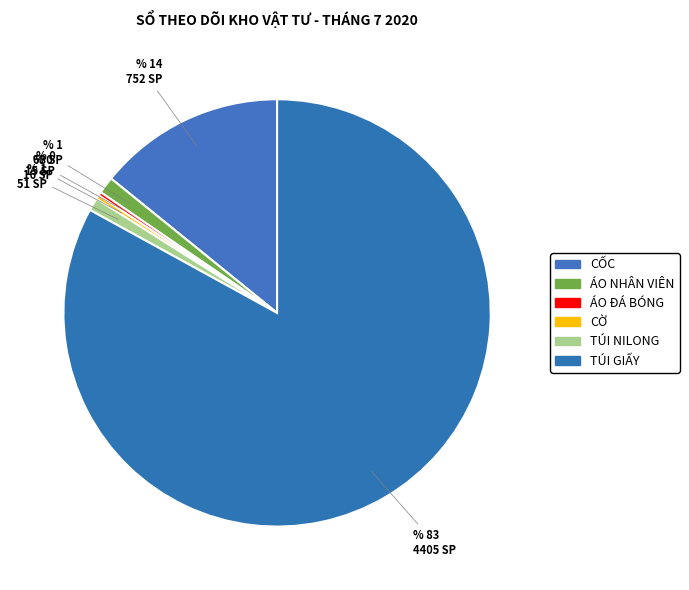

How many segments does this pie chart have?

6